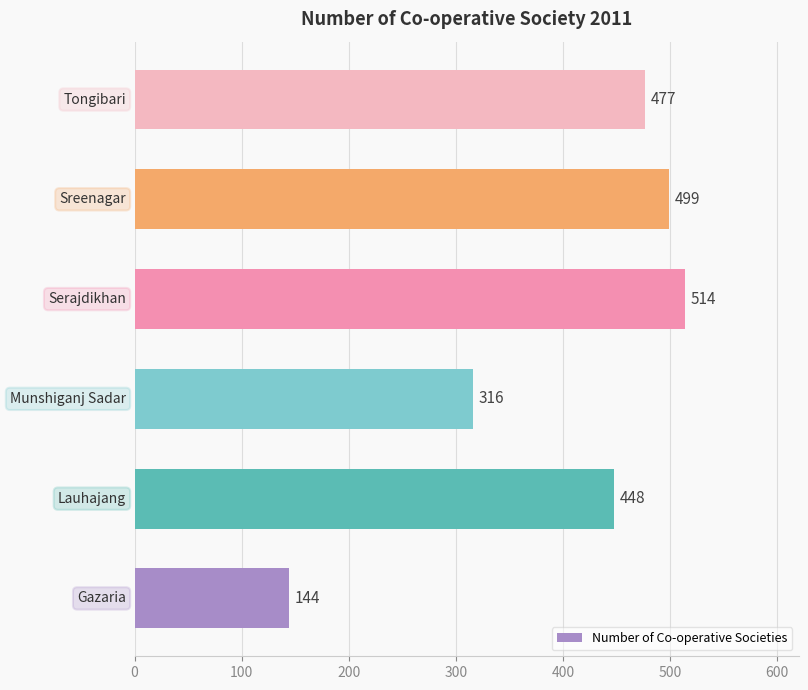

Reading bottom to top, transcribe all the data shown in this chart.

144	448	316	514	499	477